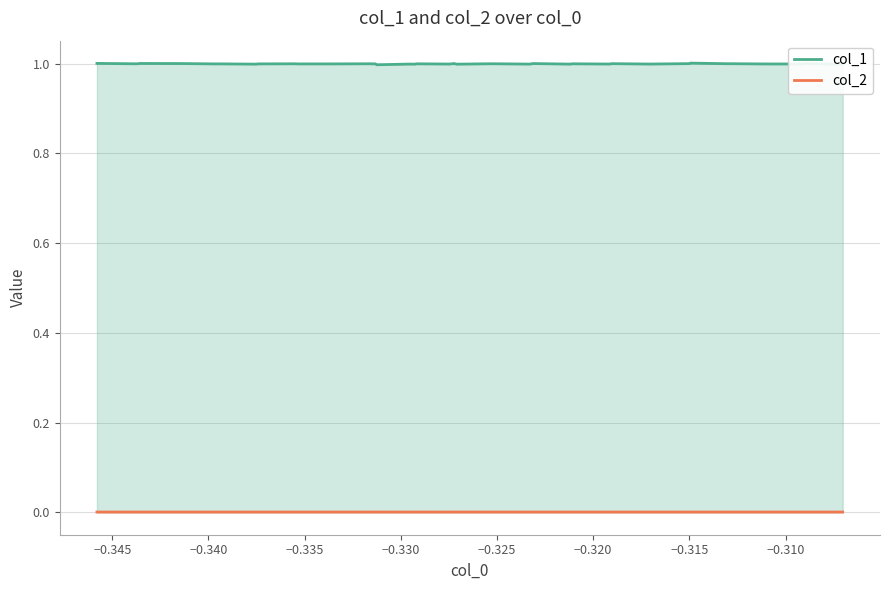

At how many categories does at least one series exceed 0?

40